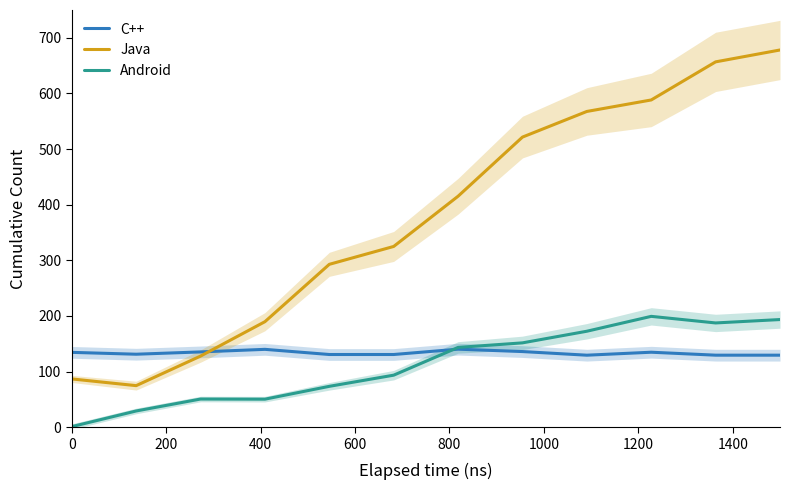

True or false: Android has more than 1 interior local peaks.

True